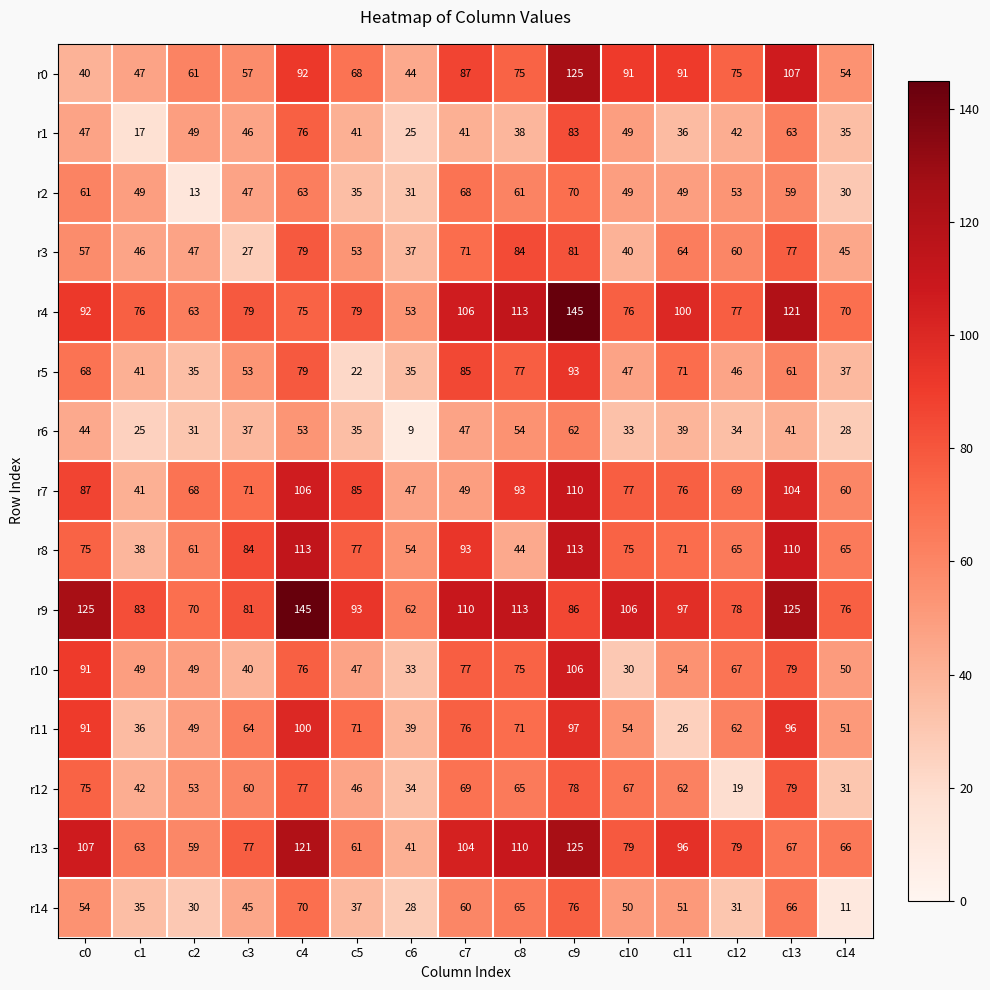

What is the spread (max minus min) of values at c10?

76